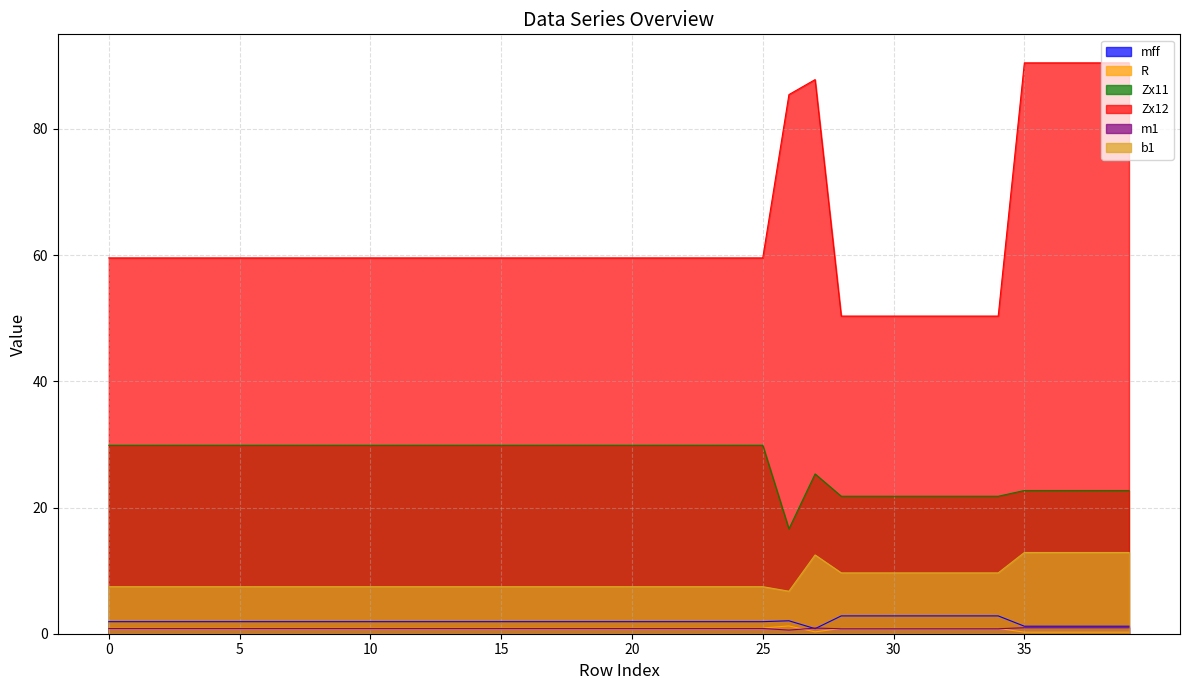

What is the sum of all R values?

32.1